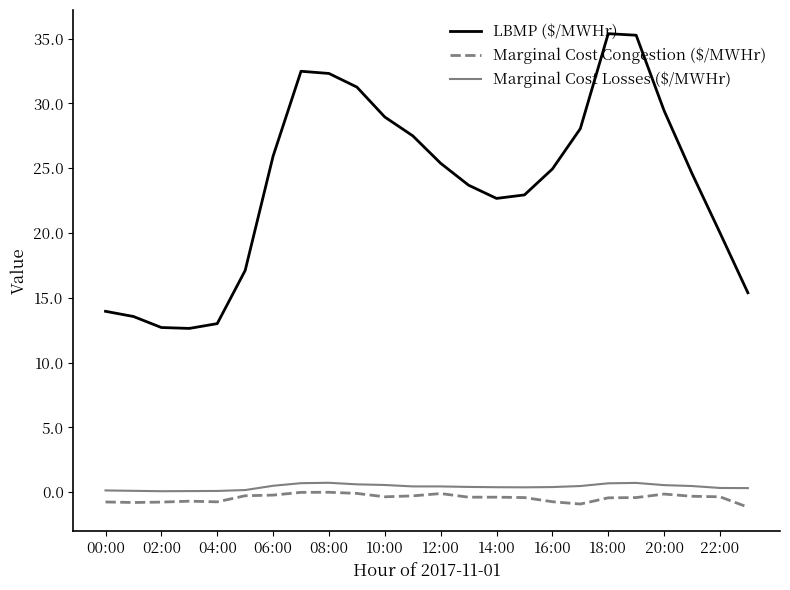

Which series has the largest total across all categories?

LBMP ($/MWHr)